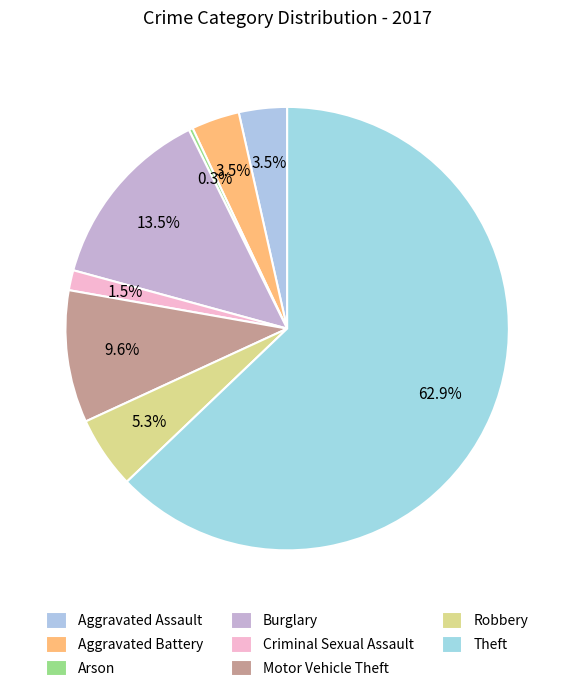

Approximately how many times larger is the value at Aggravated Assault compared to Motor Vehicle Theft?

0.4